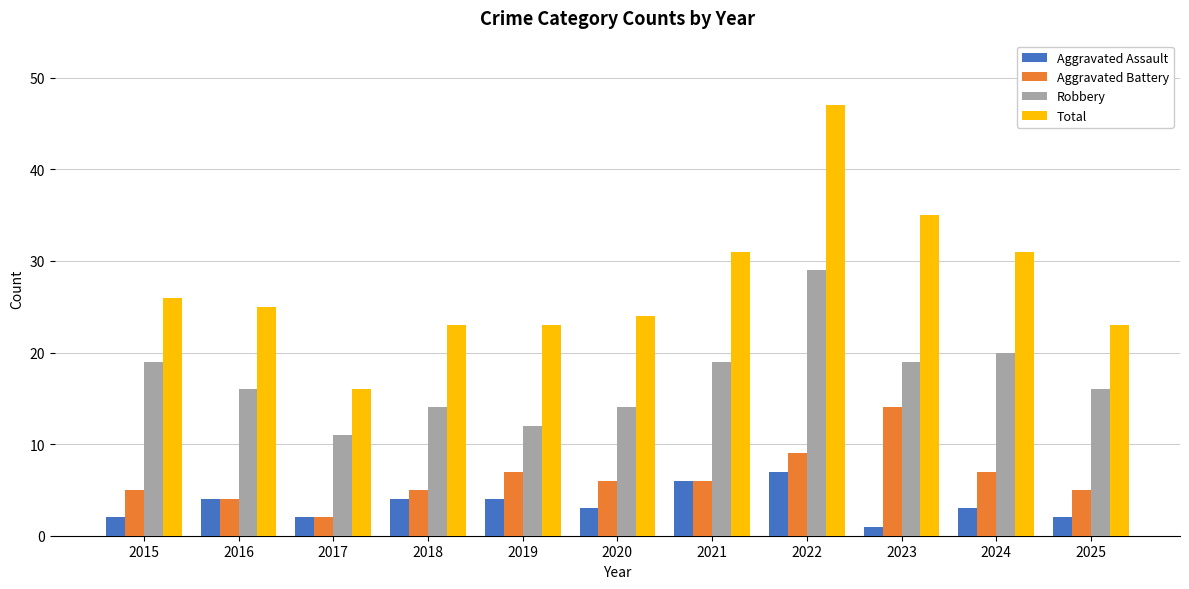

How many groups of bars are there?

11